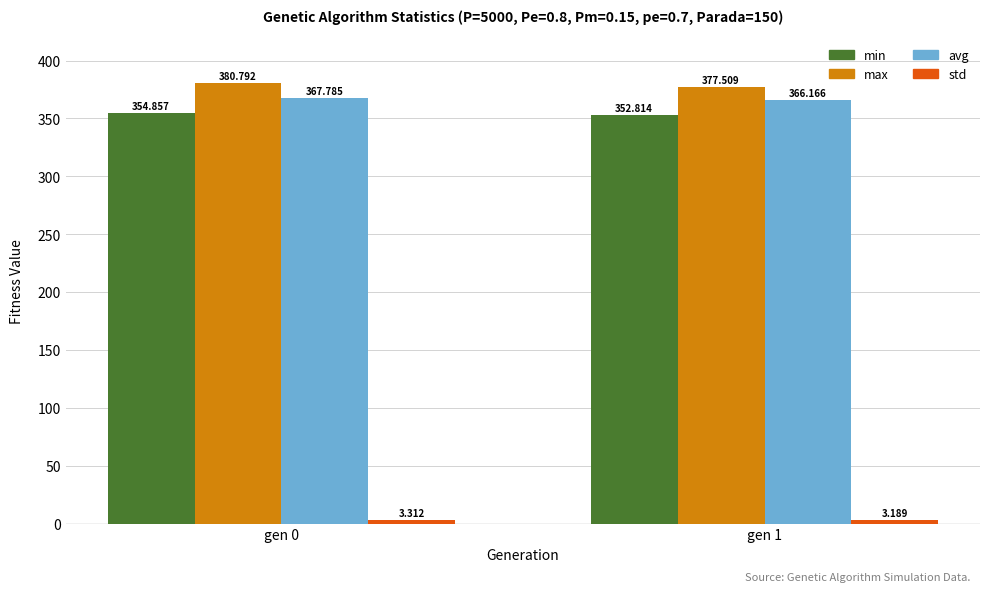

Which series changed the most between gen 0 and gen 1?

max